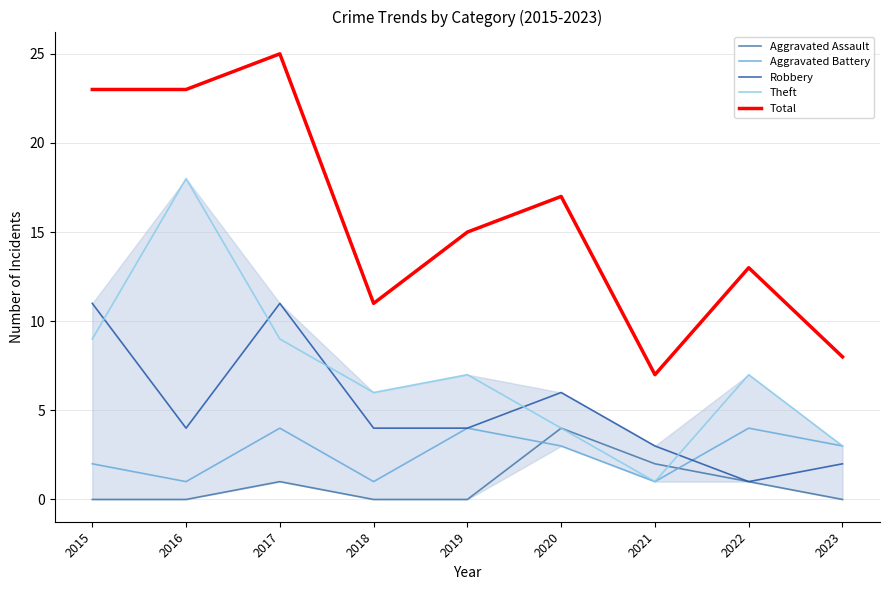

After their last crossing, which series has the higher values: Robbery or Aggravated Battery?

Aggravated Battery